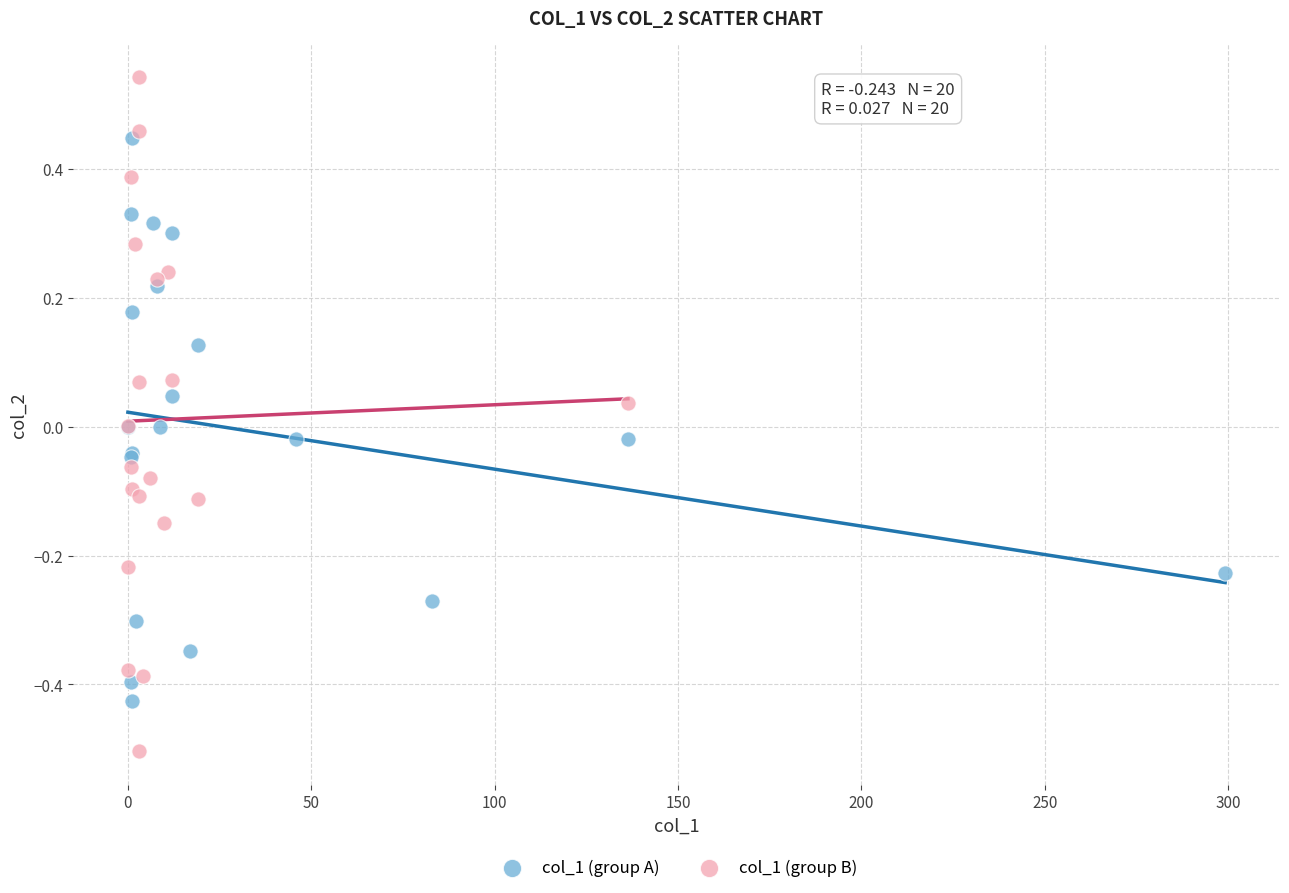

Which series reaches the minimum Y coordinate?

col_1 (group B)